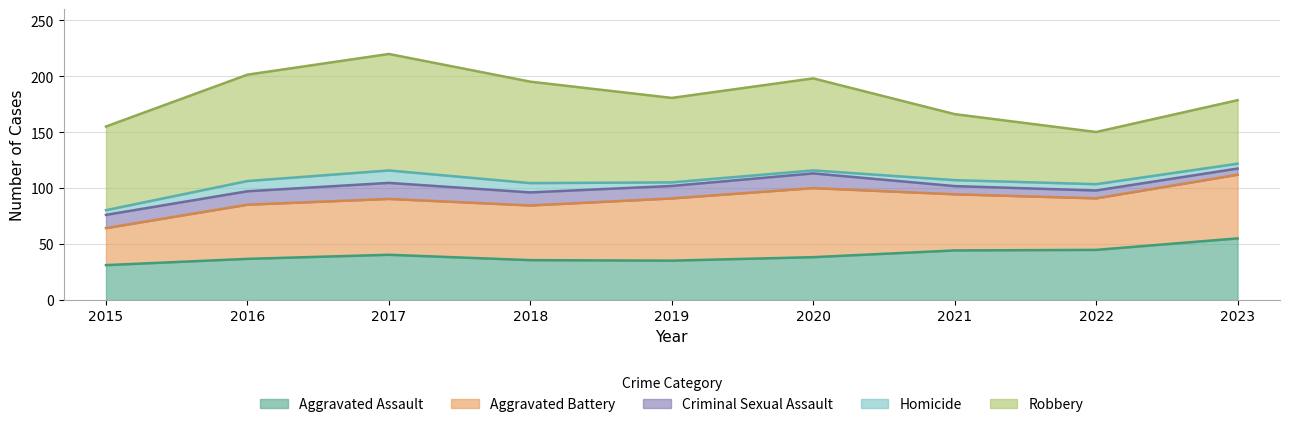

What is the maximum value for Aggravated Assault?

55.1